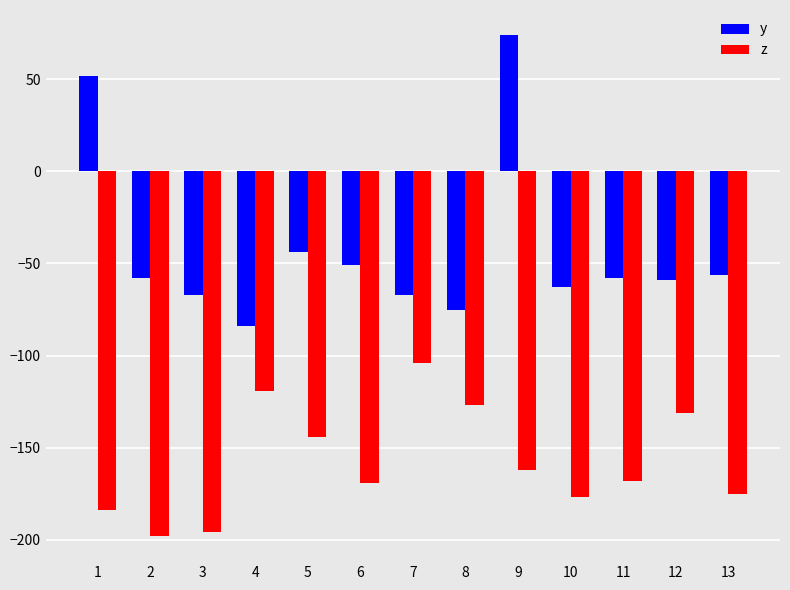

What is the difference between the highest and lowest values at 10?

114